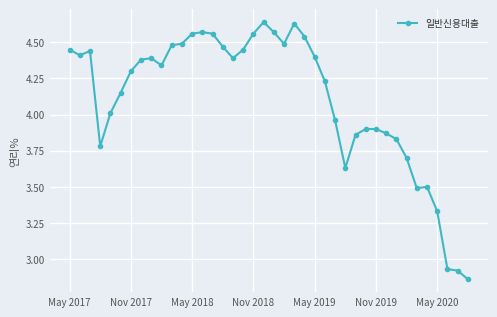

What is the sum of all values?

164.4